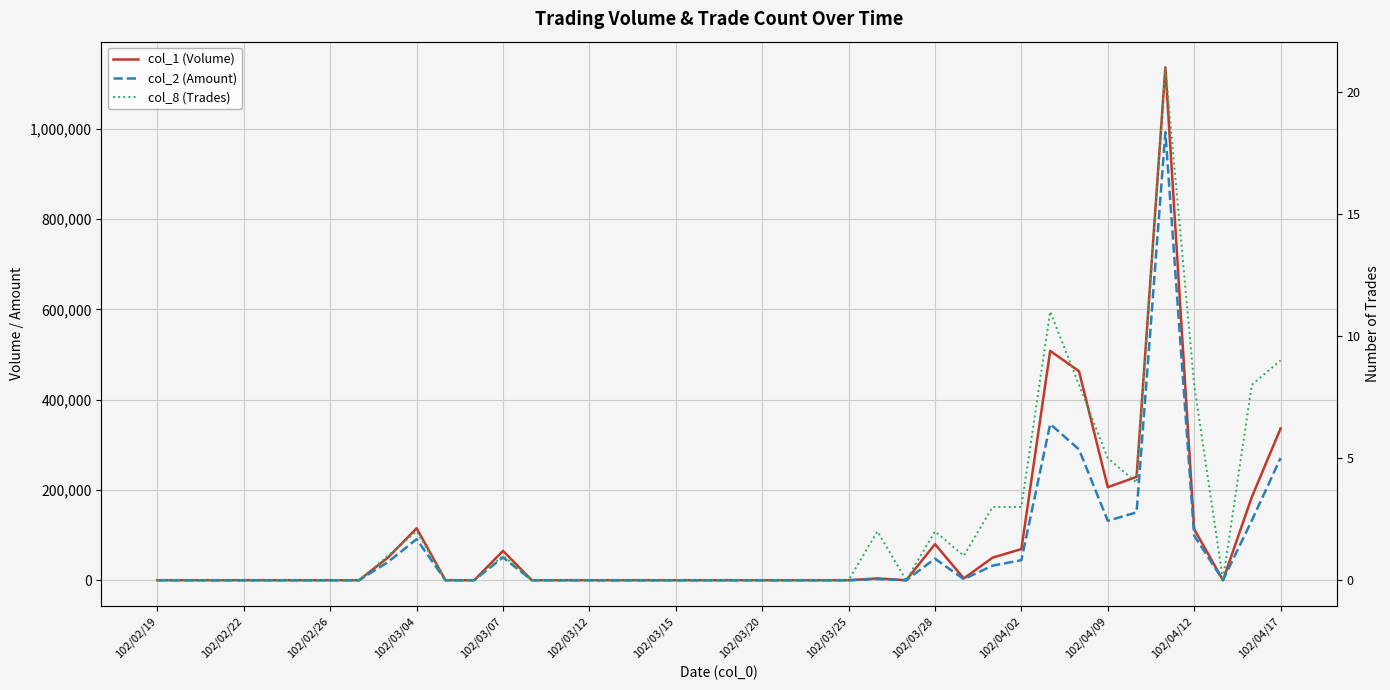

What is the difference between the maximum and minimum values in the col_1 (Volume) series?

1136000